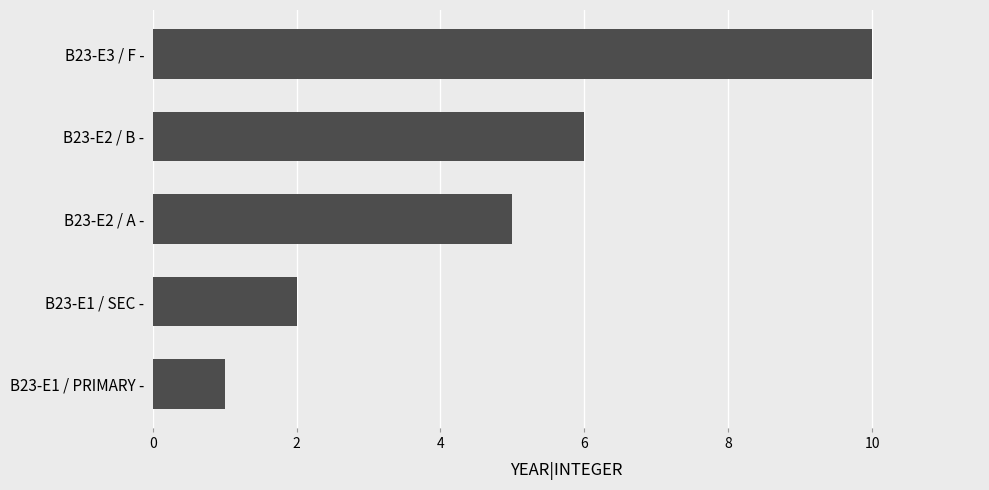

What is the smallest value displayed?

1